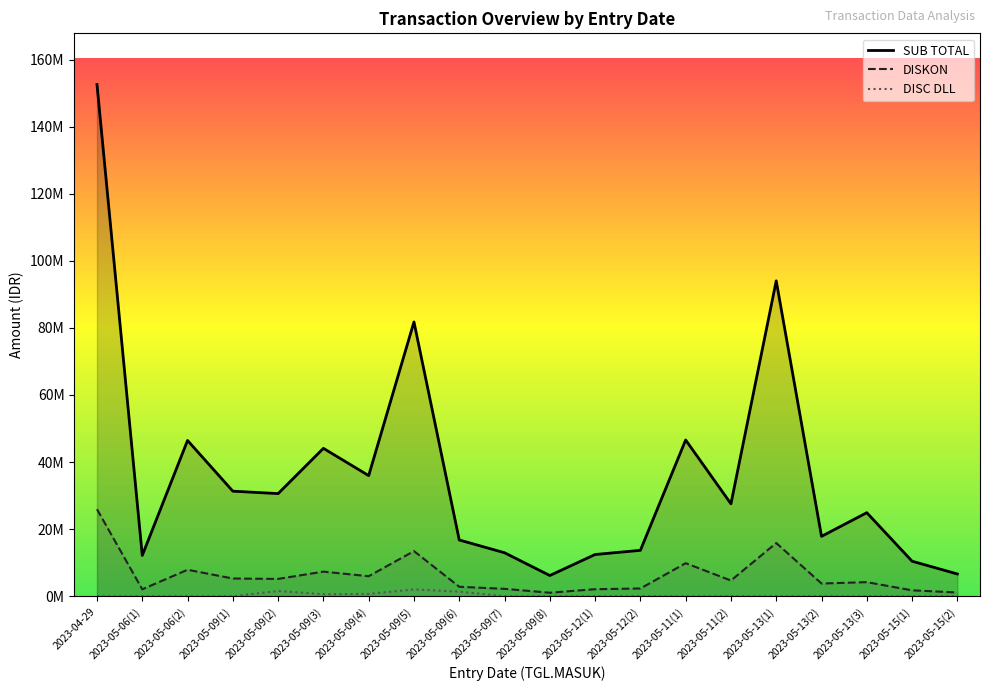

Does the chart display data point markers on the line(s)?

No